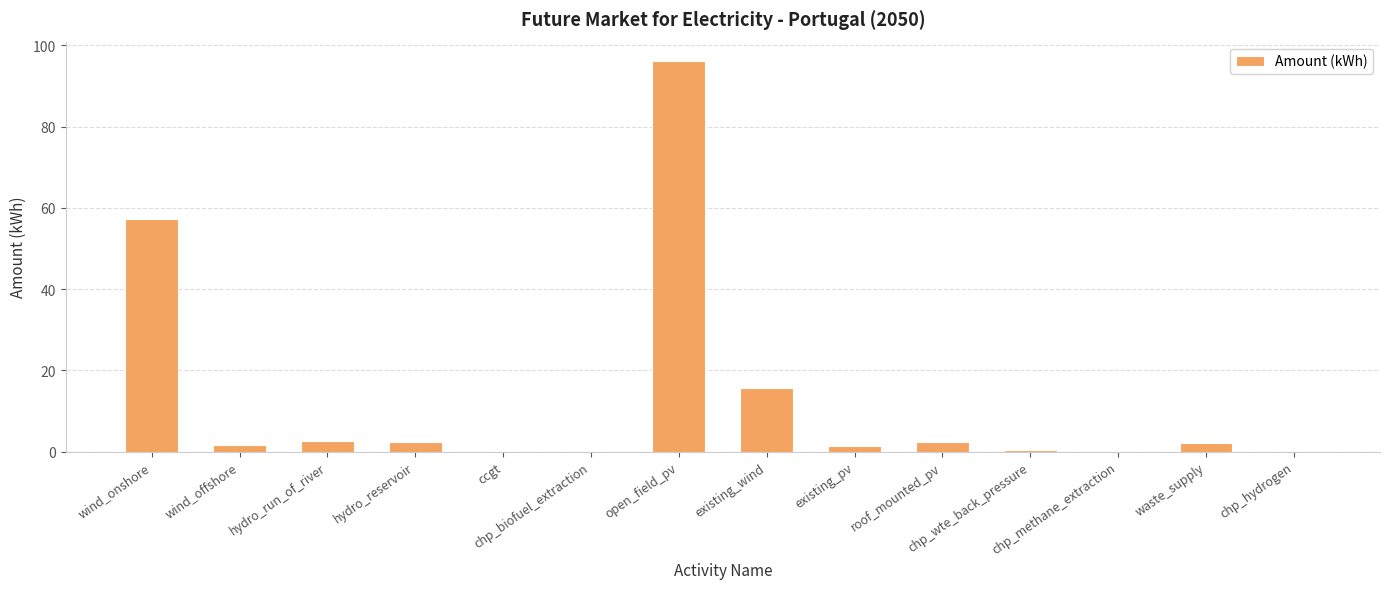

What is the ratio of the value at open_field_pv to the value at hydro_run_of_river?

35.4